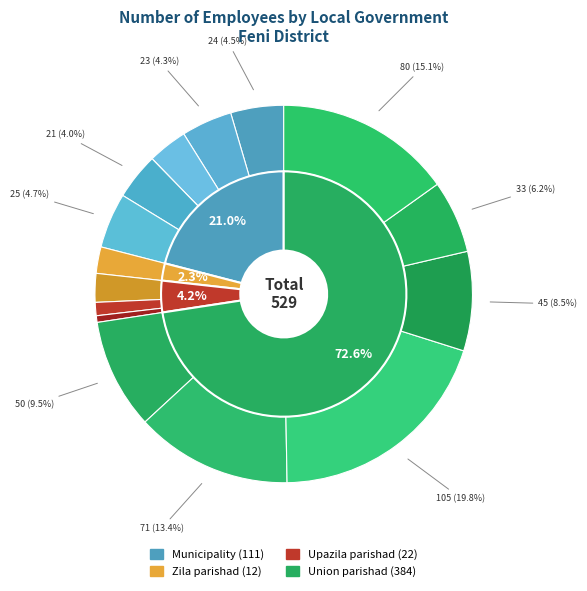

Is it true that Municipality
Feni Sadar (18) is 3% of the pie?

True